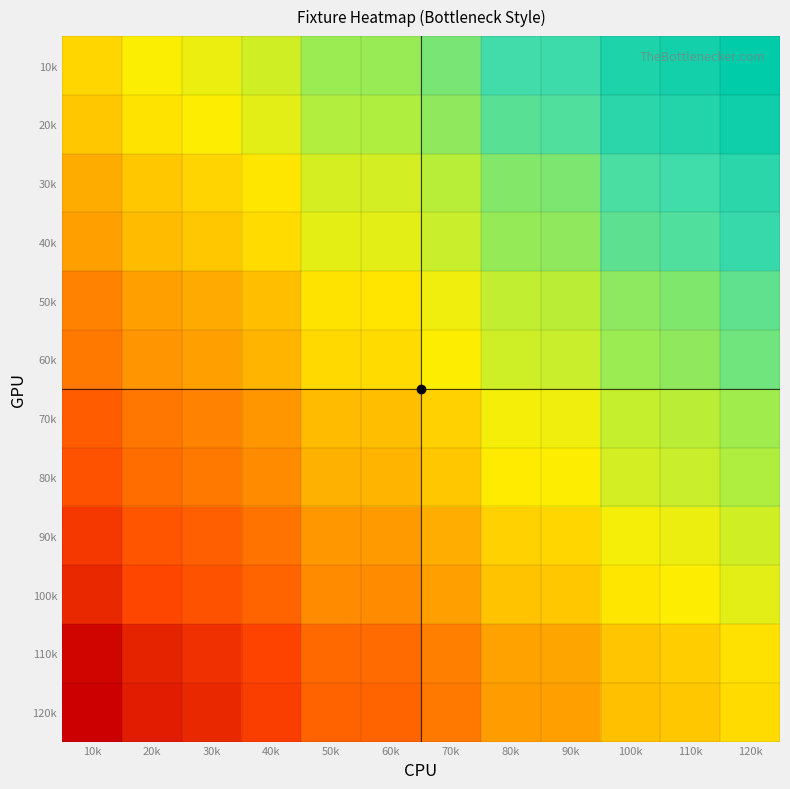

What is the difference between the highest and lowest values at 110k?

107